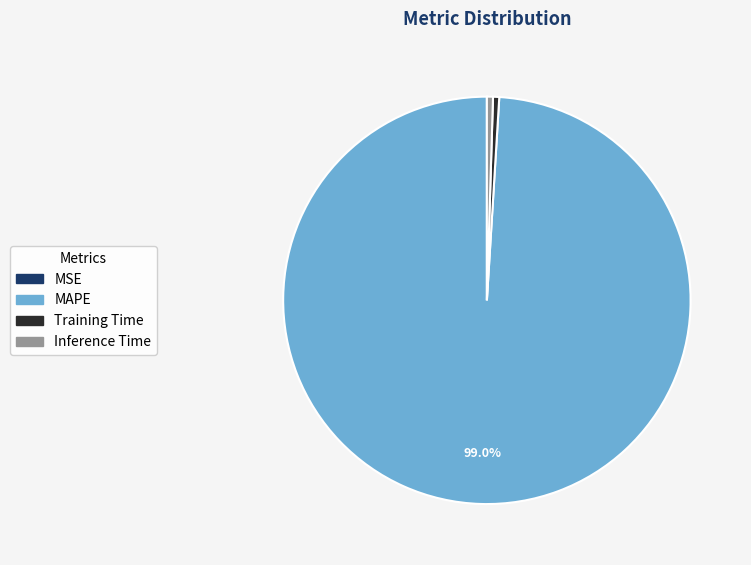

Is there a majority slice in this chart?

Yes